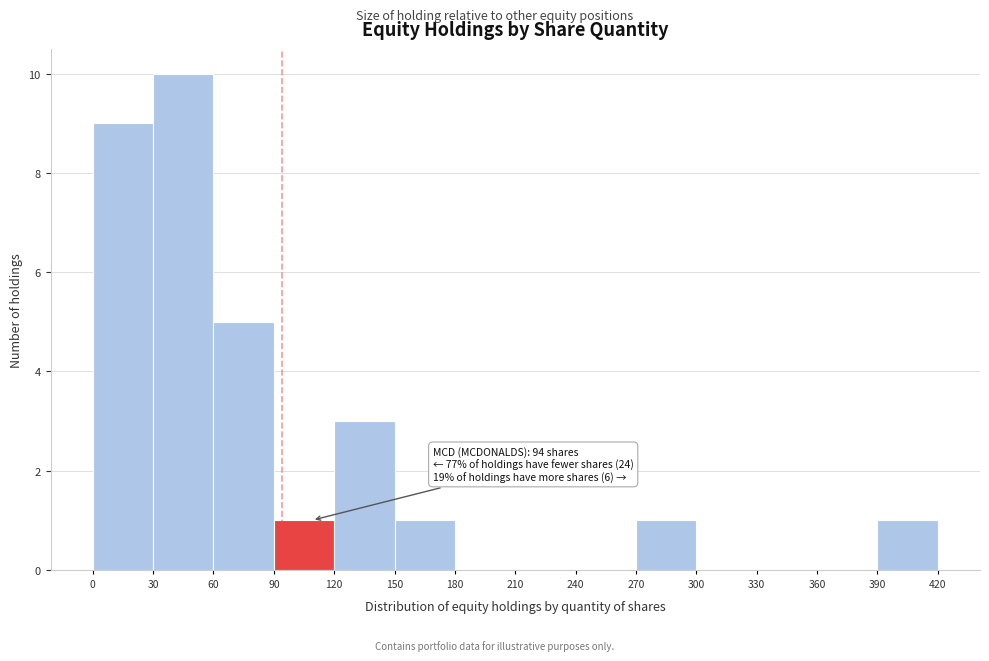

Which range on the x-axis has the tallest bar?

30 to 60